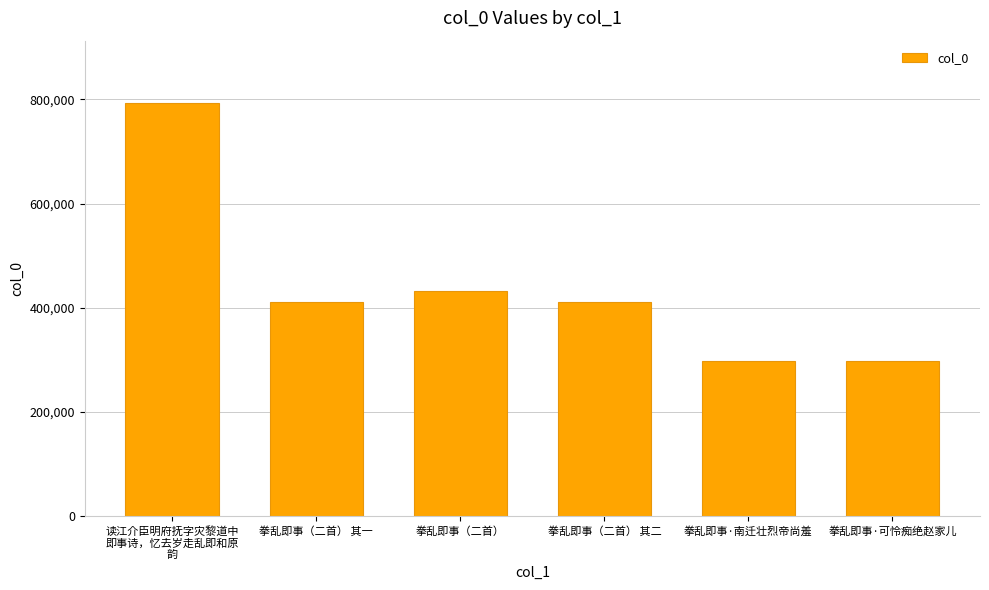

The value at 读江介臣明府抚字灾黎道中
即事诗，忆去岁走乱即和原
韵 is 1041981. True or false?

False